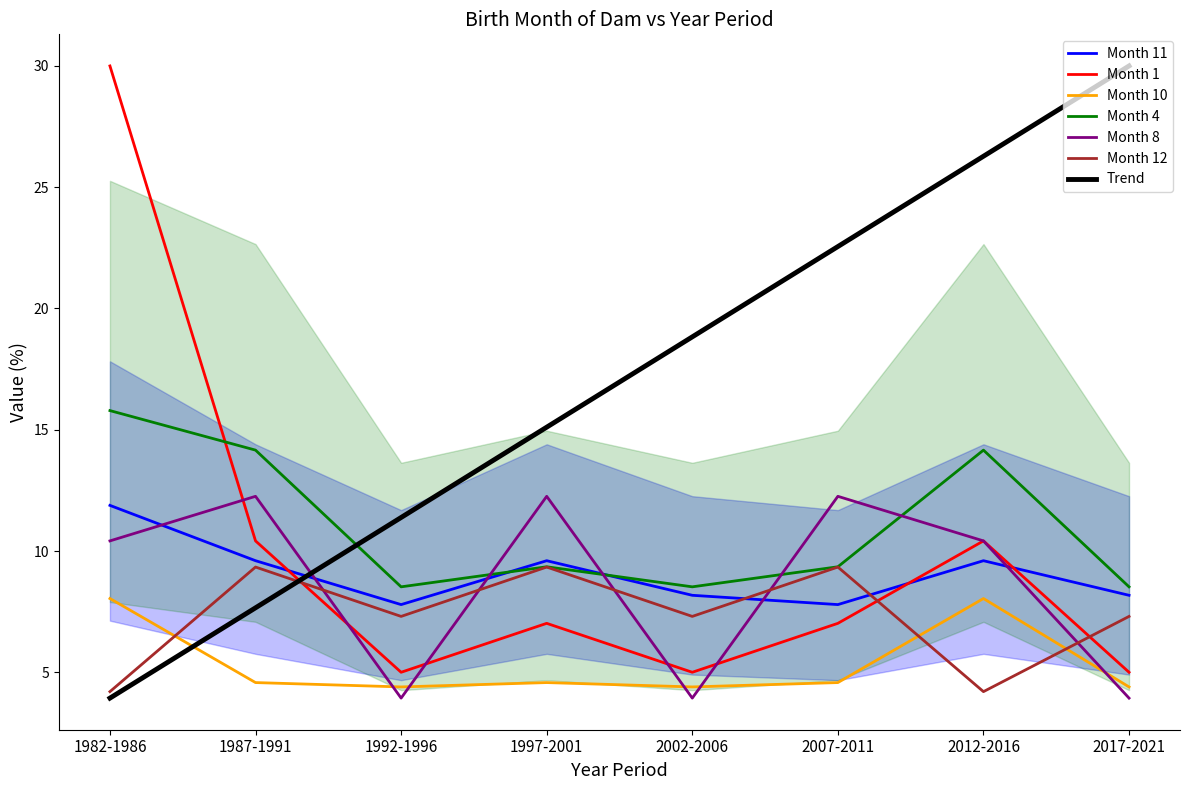

True or false: 10 has a value of 11.9 at 2012-2016.

False